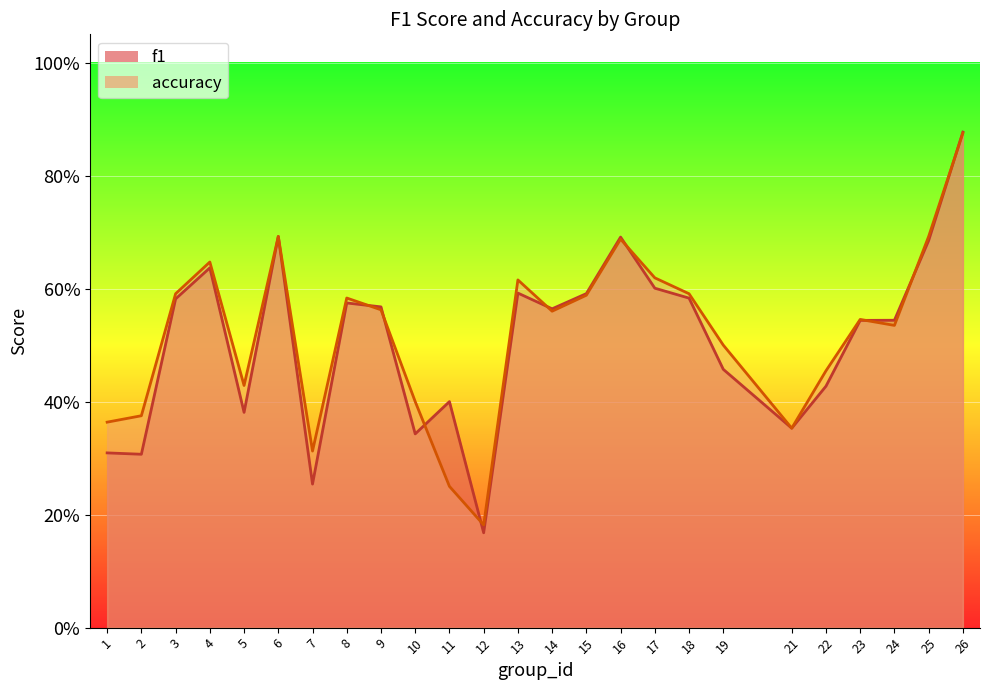

At 3, list the series in order from largest to smallest.

accuracy, f1